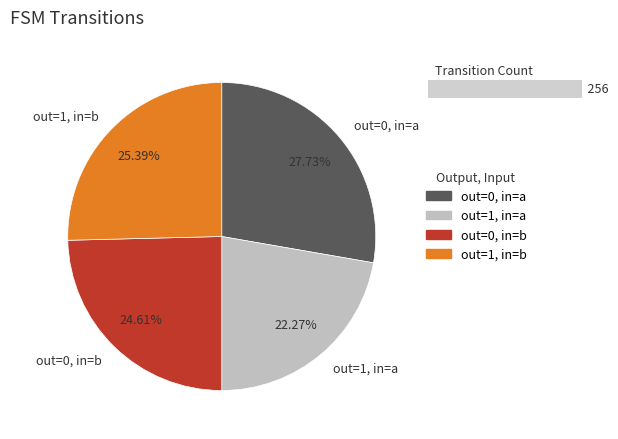

Does output_symbol=1 (input=a) represent more than half of the total?

No